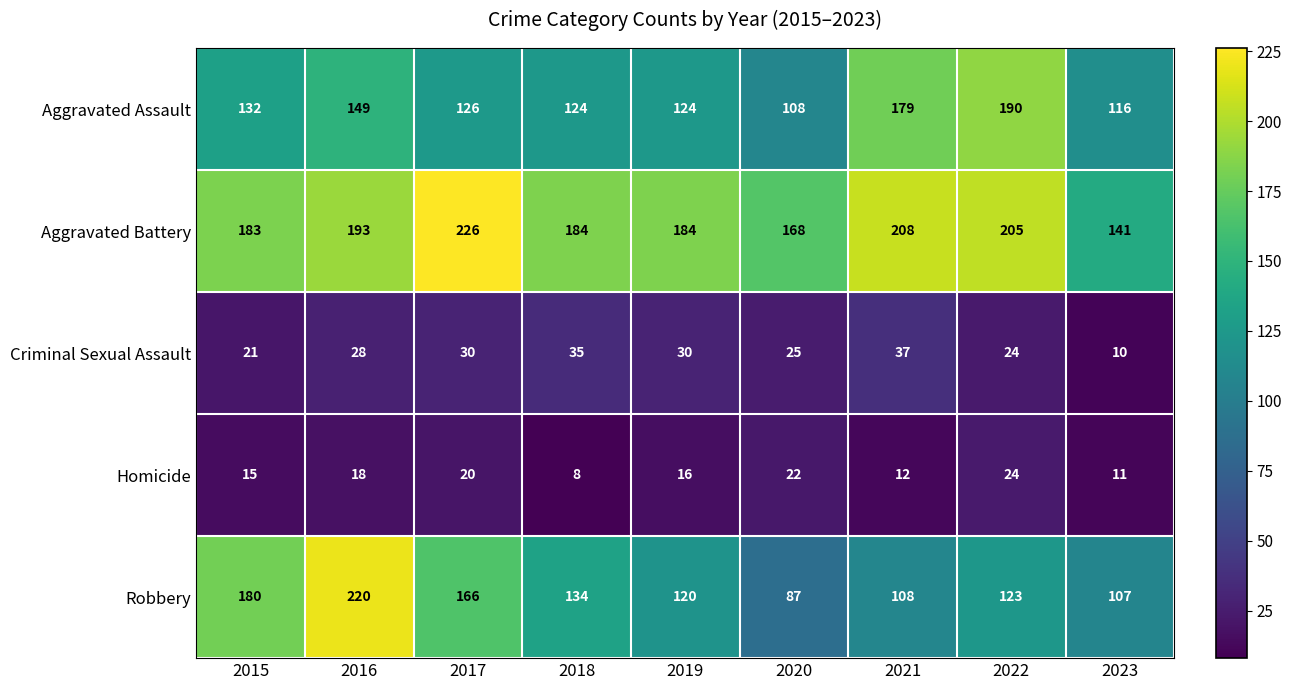

The value of Criminal Sexual Assault at 2018 is 35. True or false?

True